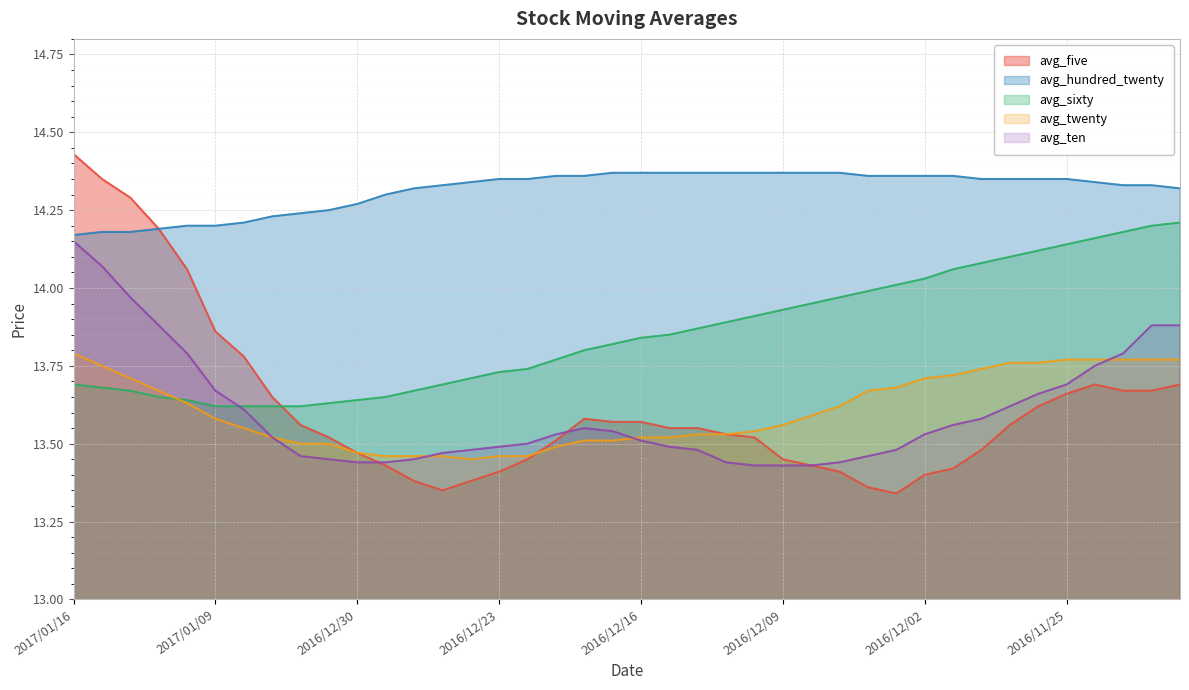

Between 2016/11/25 and 2017/01/05, which is larger?

2016/11/25